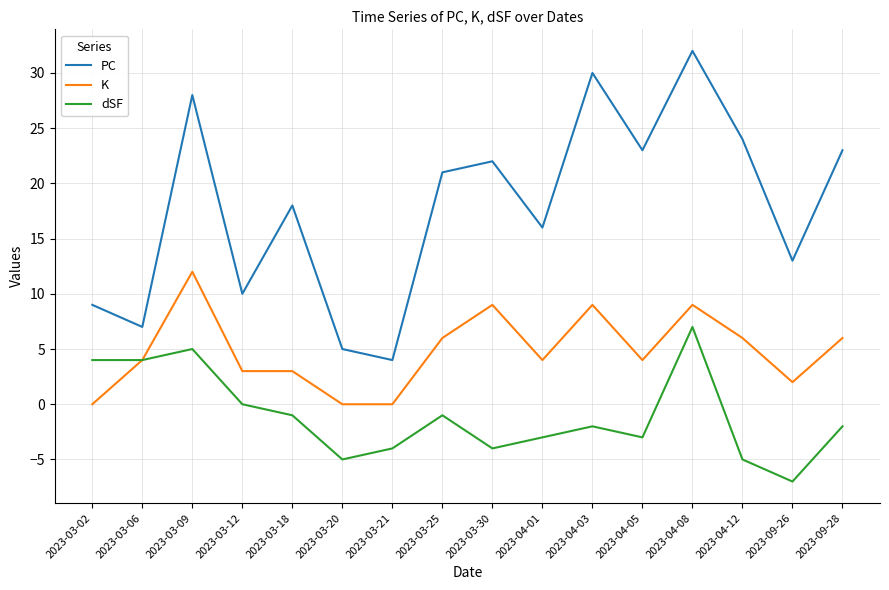

List the series in order of their overall mean, highest first.

PC, K, dSF